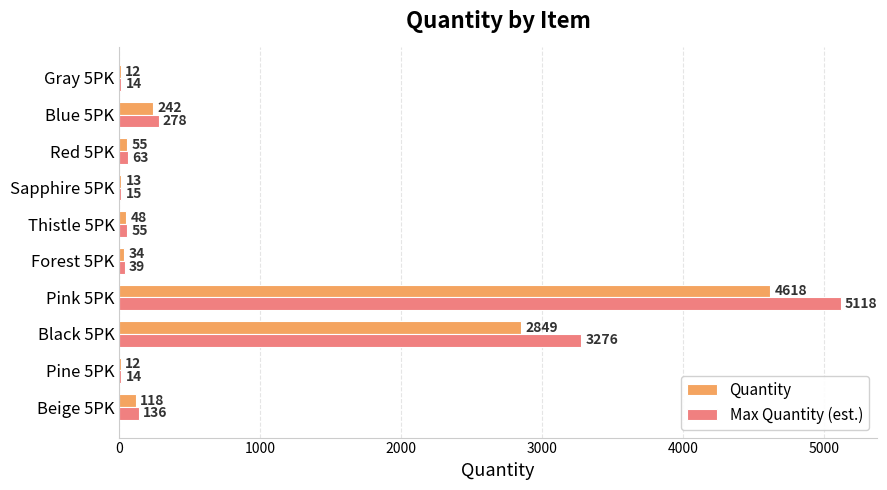

True or false: Max Quantity (est.) has a value of 3276 at Black 5PK.

True